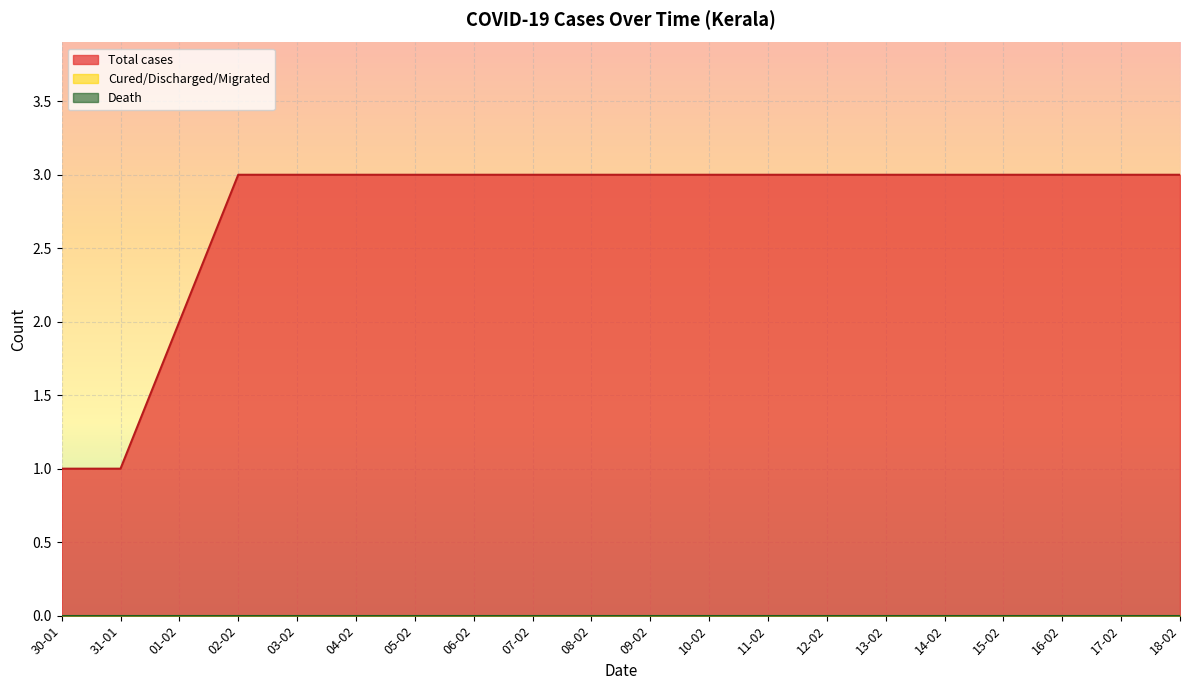

True or false: Total cases and Death cross at least once.

False